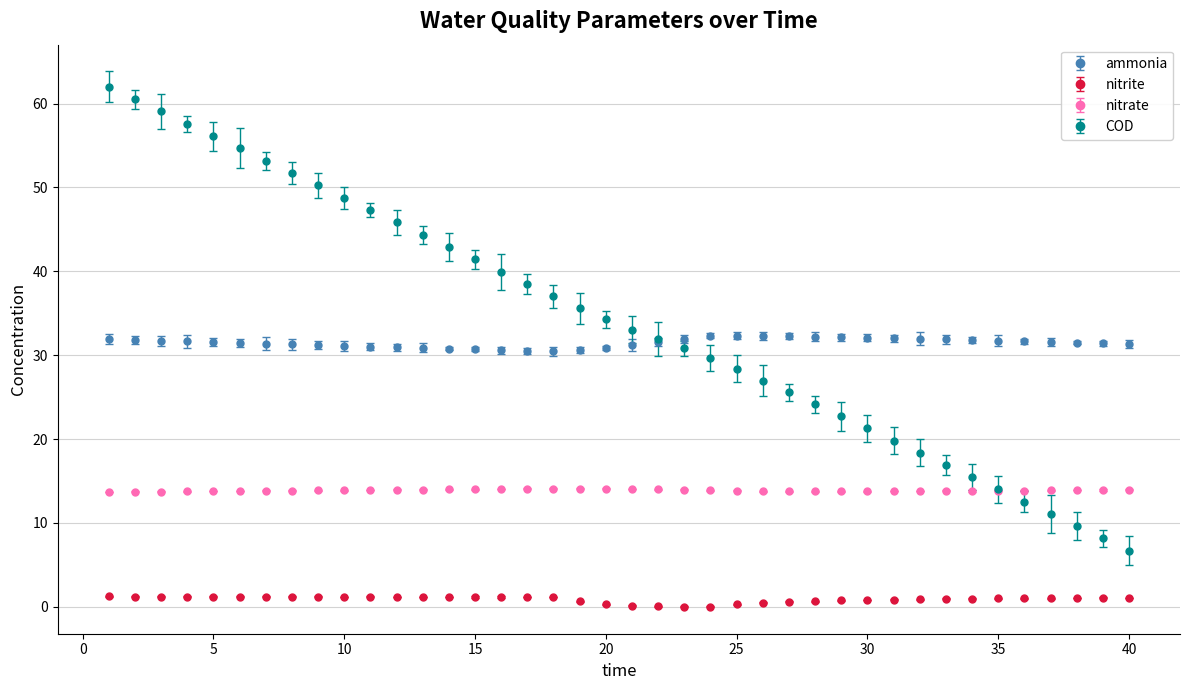

Which series has the widest spread of values?

COD